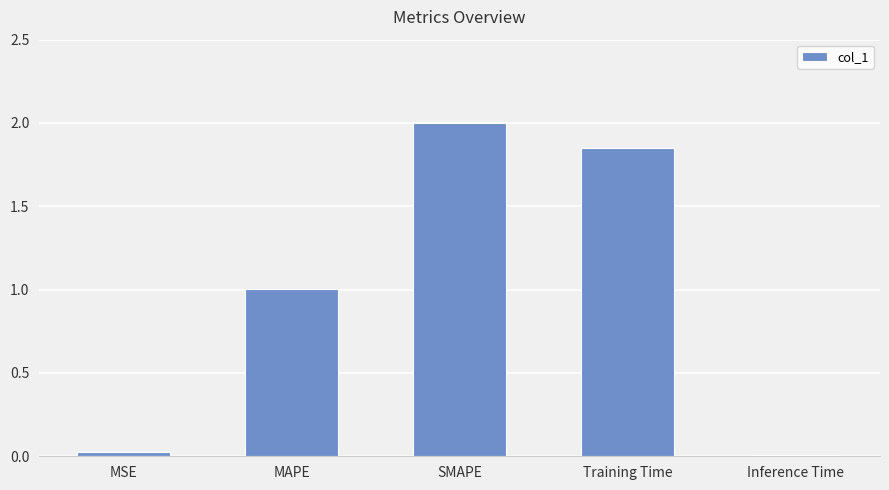

Where is the data nearest to the value 1?

MAPE